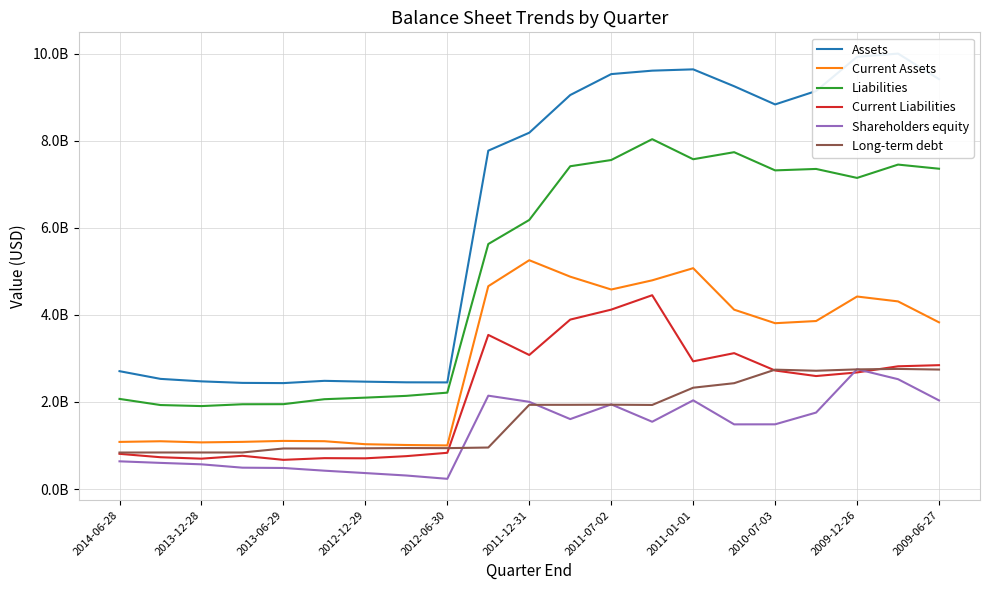

Which series has the largest total across all categories?

Assets